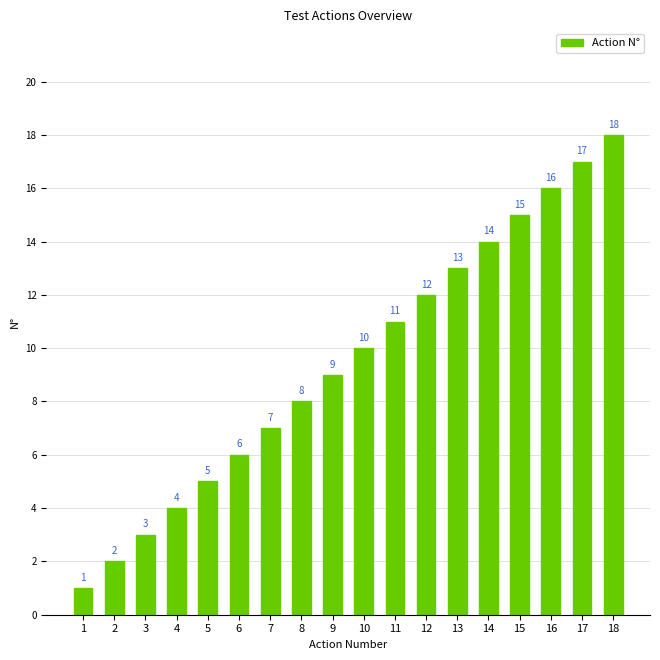

Approximately how many times larger is the value at 11 compared to 13?

0.8